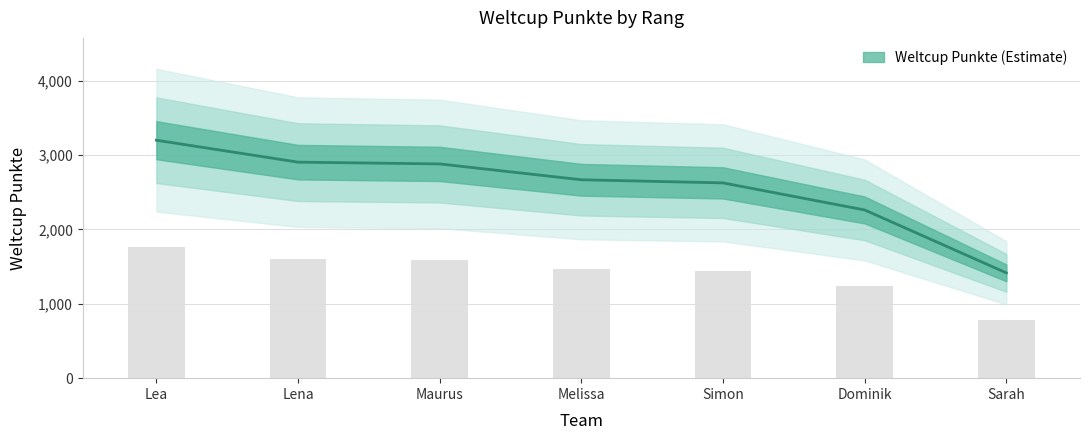

What is the difference between the maximum and second lowest values?

938